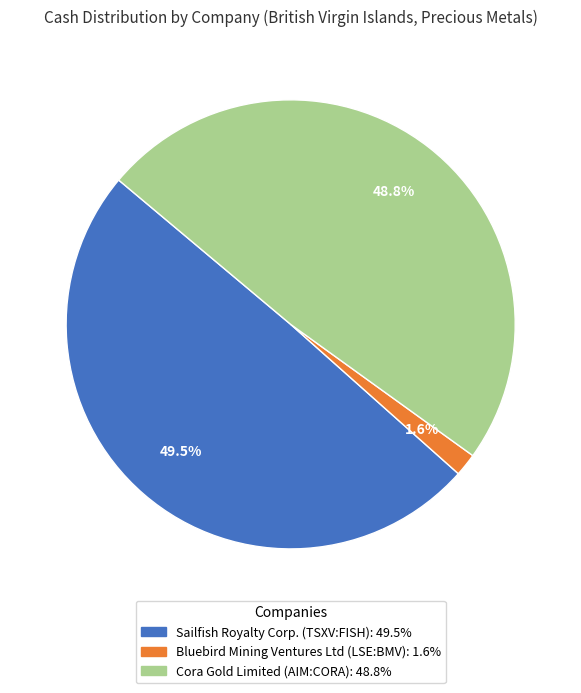

How many slices are in this pie chart?

3